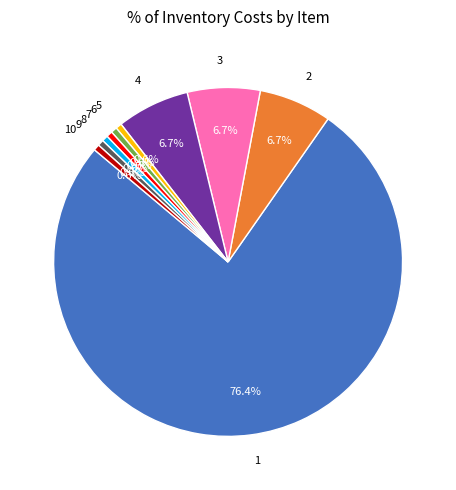

To the nearest percent, what is the difference between the 2 and 1 slice percentages?

70%